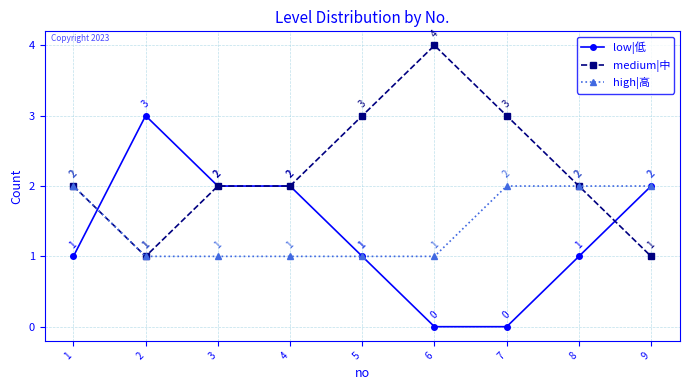

Reading right to left, what are all the values shown in this chart?

low|低: 9=2	8=1	7=0	6=0	5=1	4=2	3=2	2=3	1=1
medium|中: 9=1	8=2	7=3	6=4	5=3	4=2	3=2	2=1	1=2
high|高: 9=2	8=2	7=2	6=1	5=1	4=1	3=1	2=1	1=2